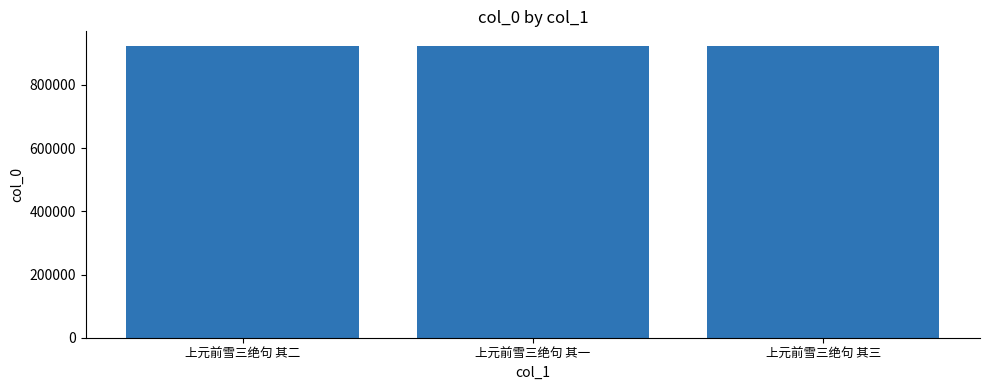

How many data points does each series have?

3